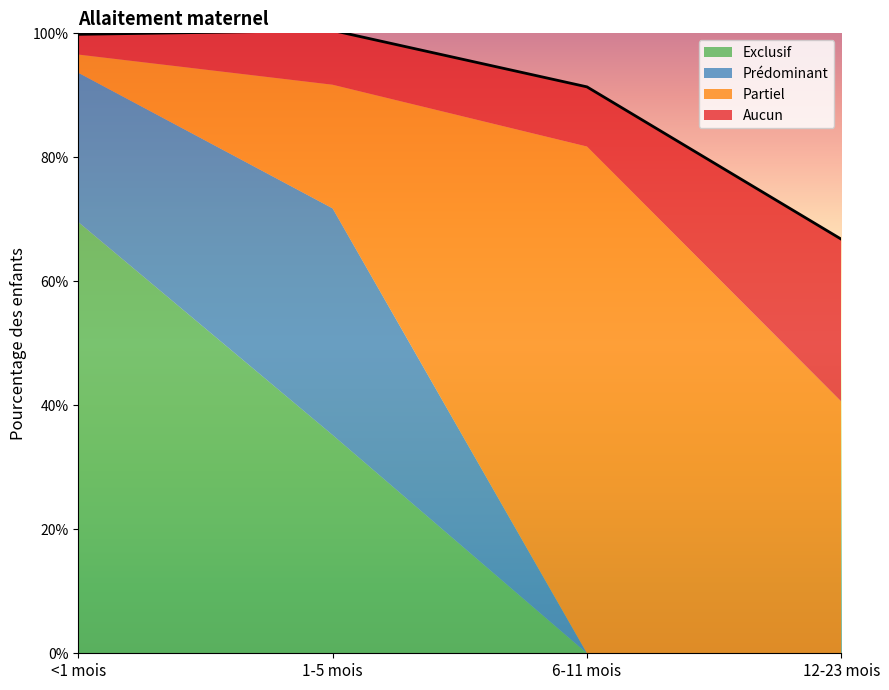

At which category is the sum across all series the highest?

1-5 mois